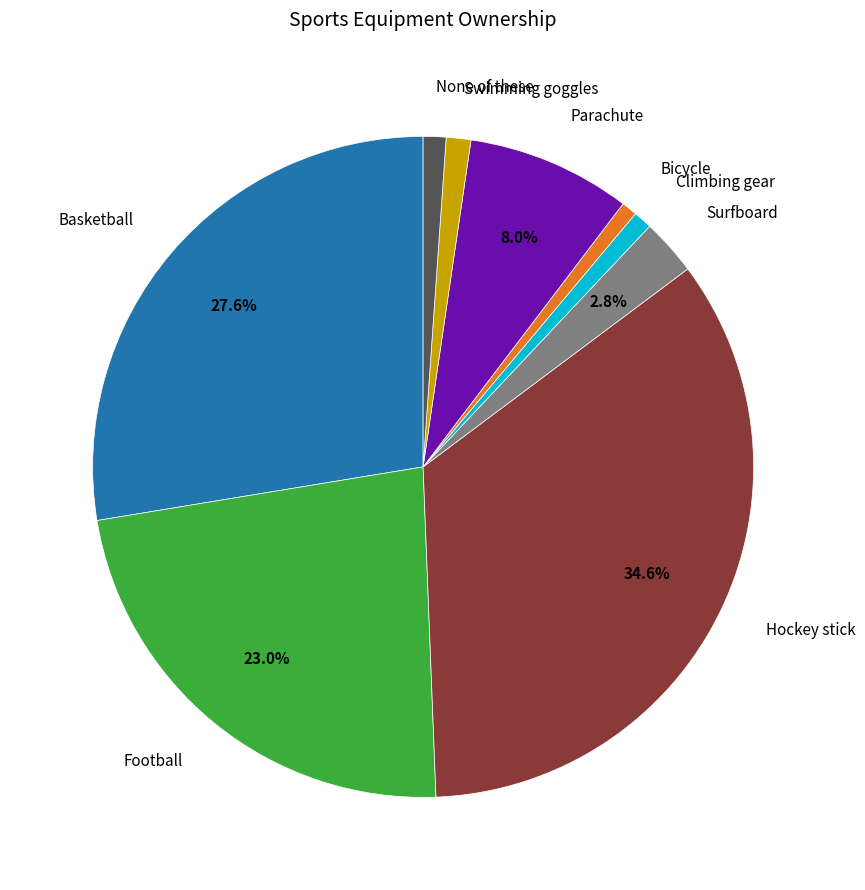

Is there a majority slice in this chart?

No